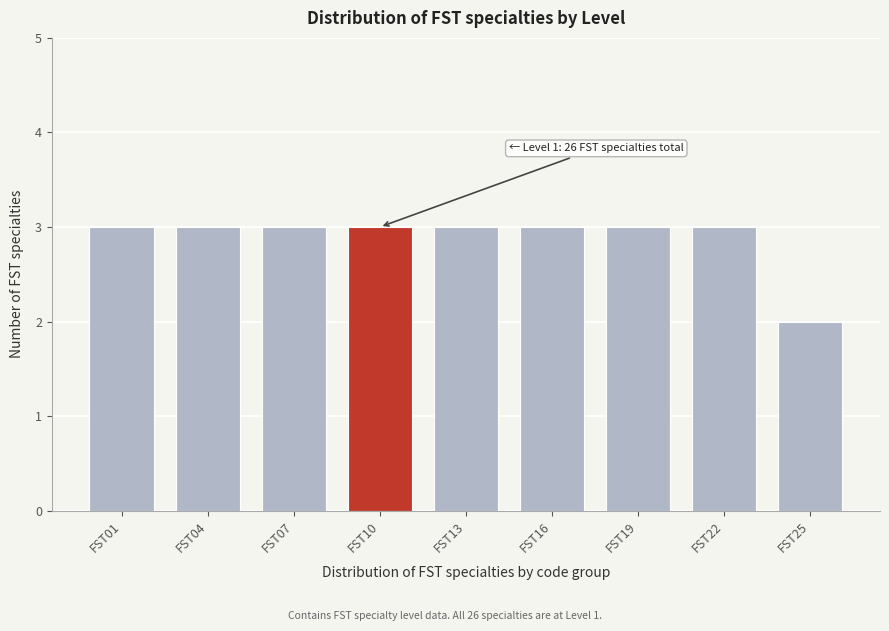

Reading left to right, transcribe all the data shown in this chart.

3	3	3	3	3	3	3	3	2